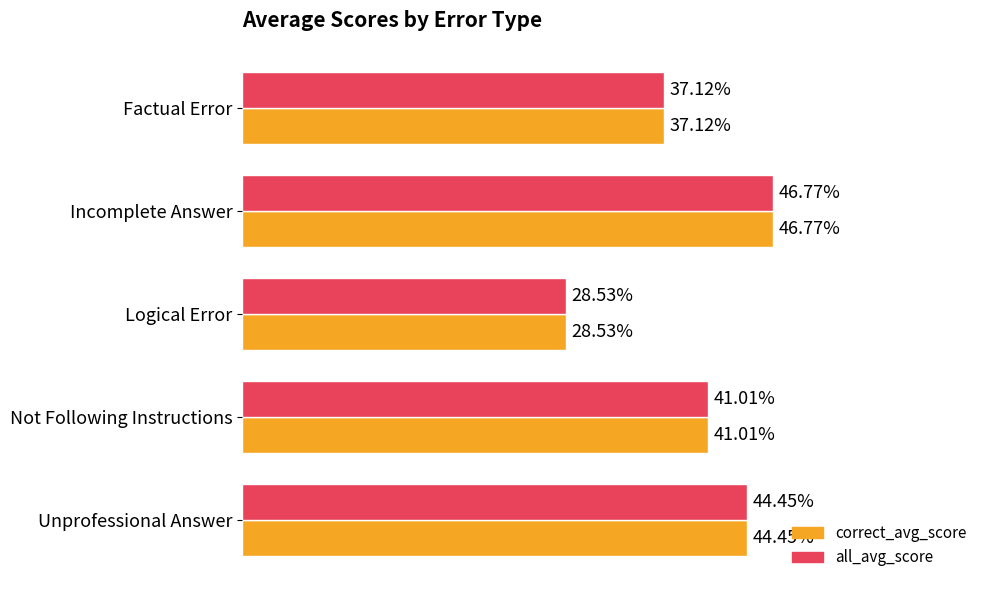

Rank the categories by correct_avg_score value from lowest to highest.

Logical Error, Factual Error, Not Following Instructions, Unprofessional Answer, Incomplete Answer